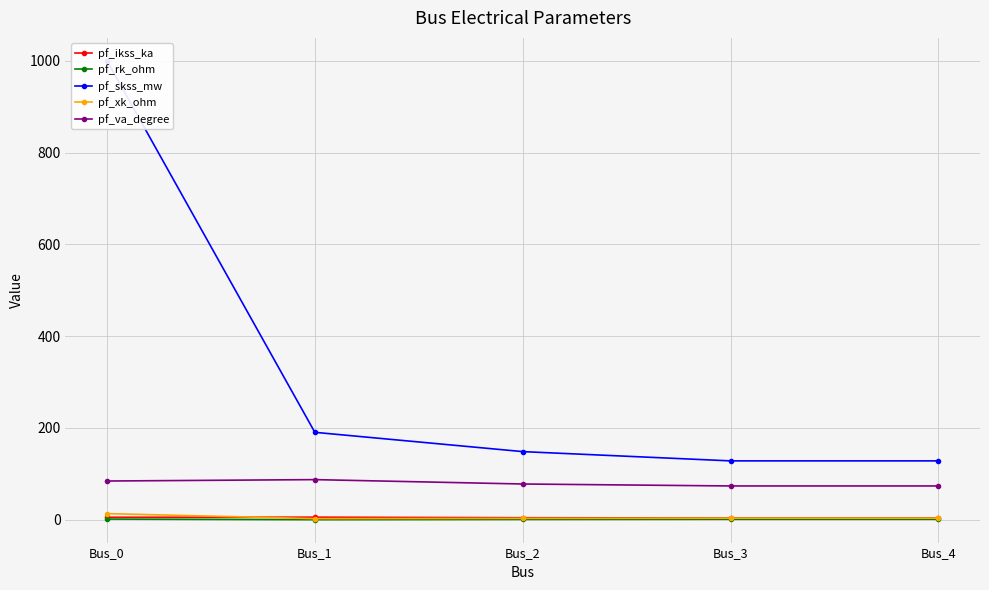

True or false: pf_rk_ohm and pf_xk_ohm intersect in this chart.

False